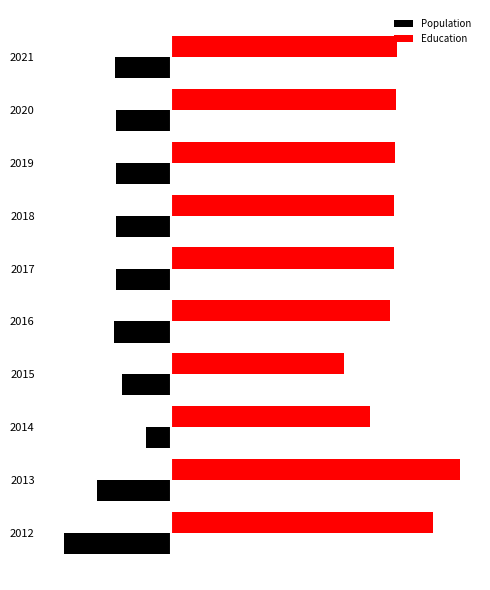

What are all the series names shown in the legend?

Population, Education